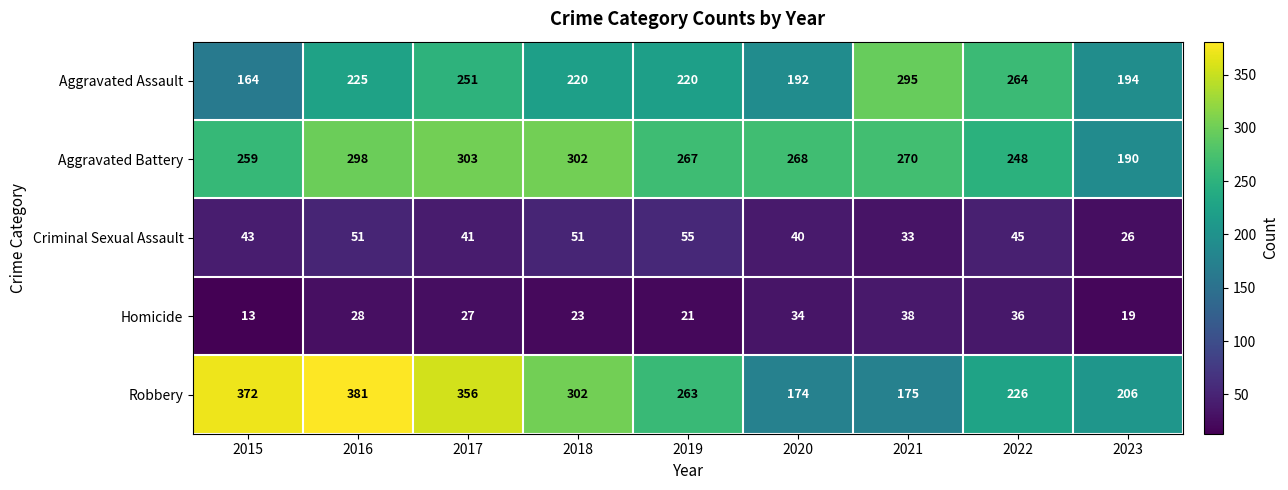

What is the total value across all series at 2021?

811